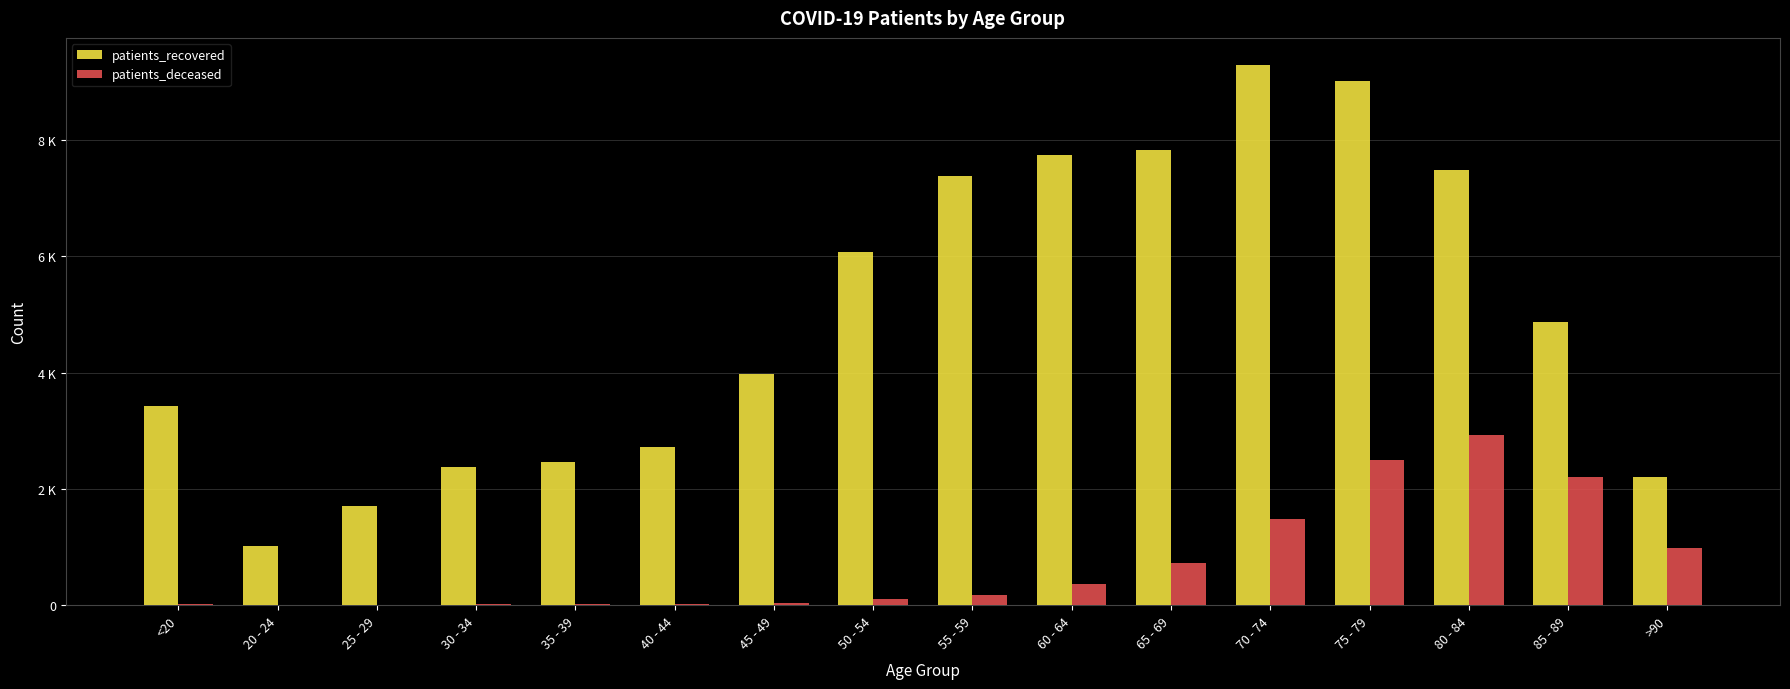

At which category is the sum across all series the highest?

75 - 79